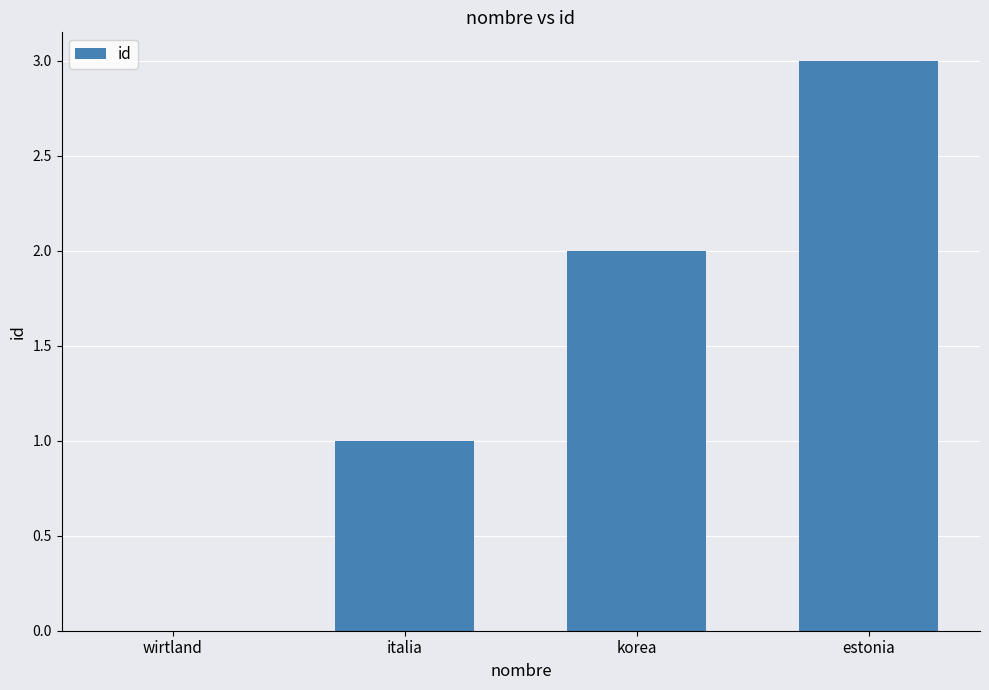

Where is the data nearest to the value 1?

italia